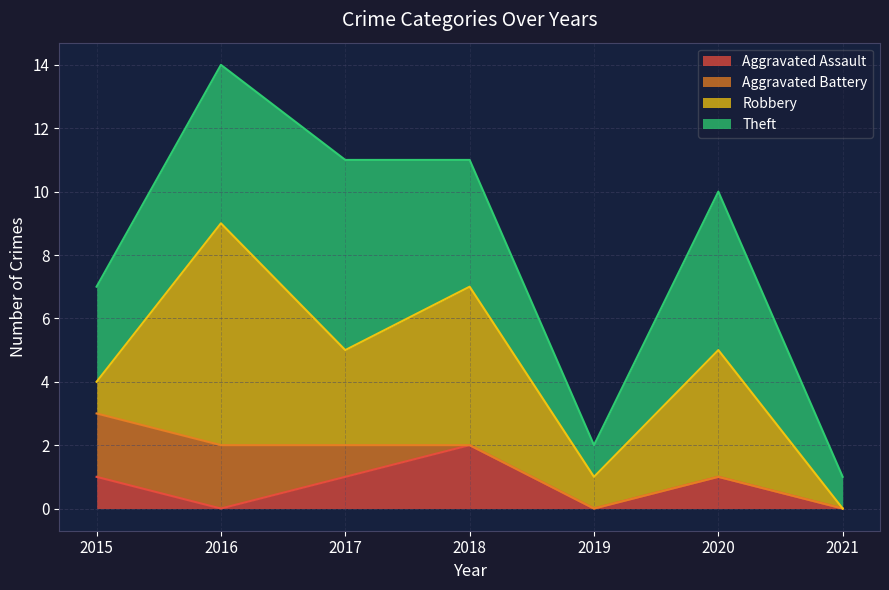

Which series changed the most between 2015 and 2016?

Robbery